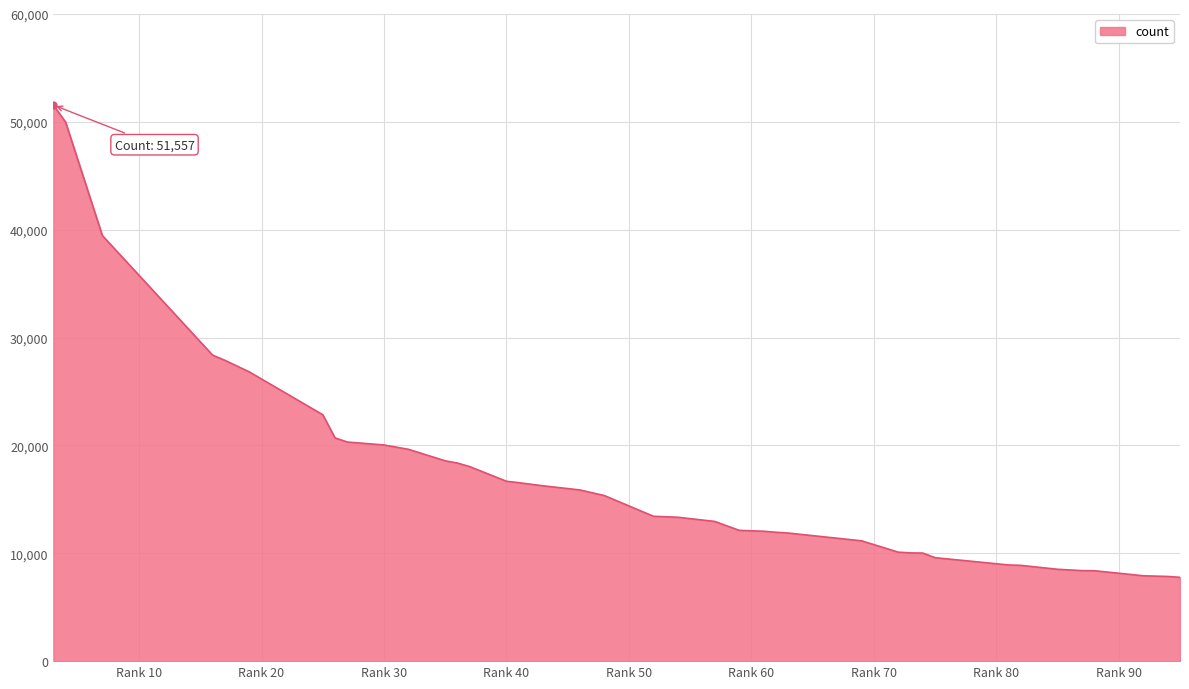

What is the difference between the maximum and minimum values?

43787